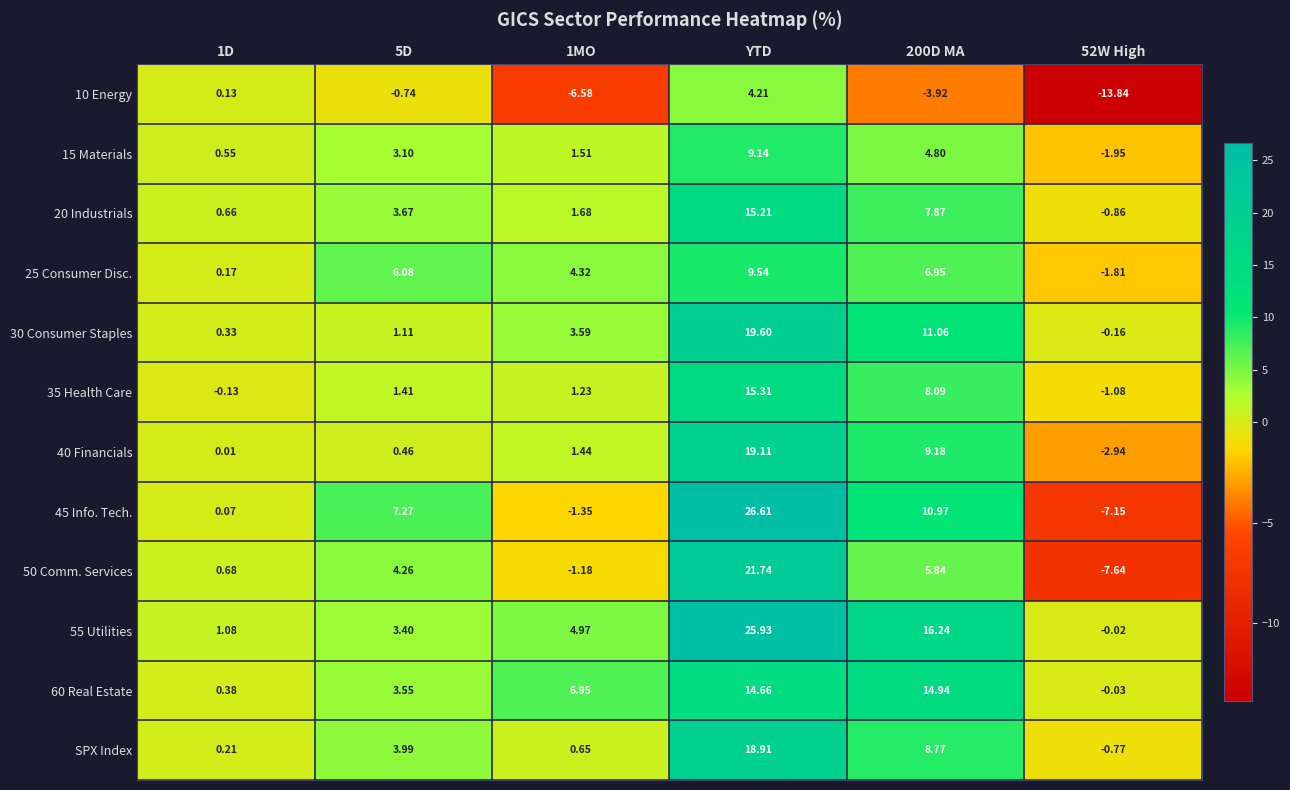

How many series are shown in this chart?

12